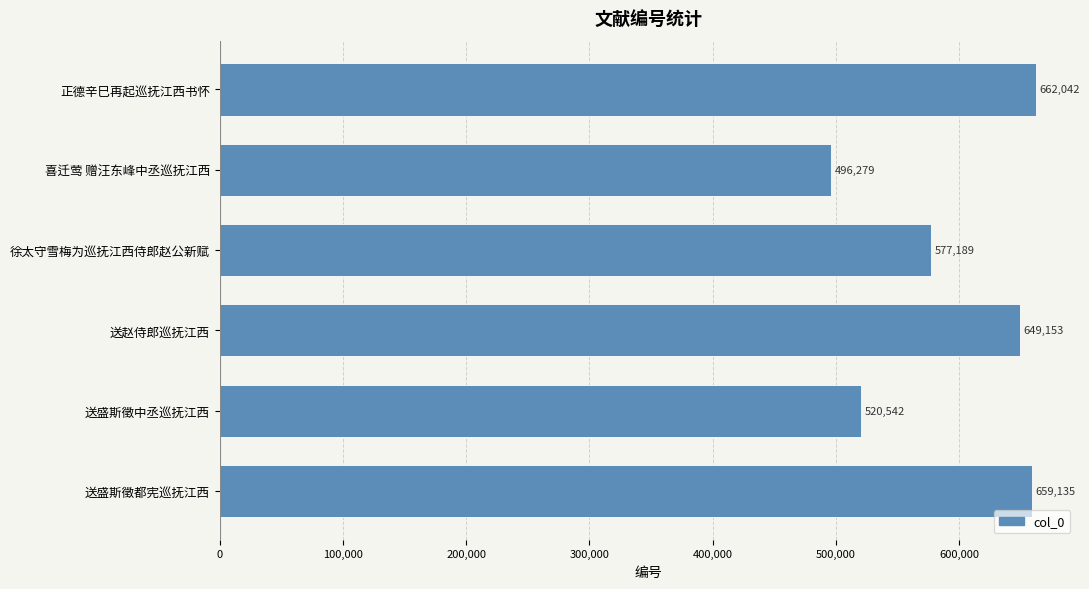

What is the average value?

594057